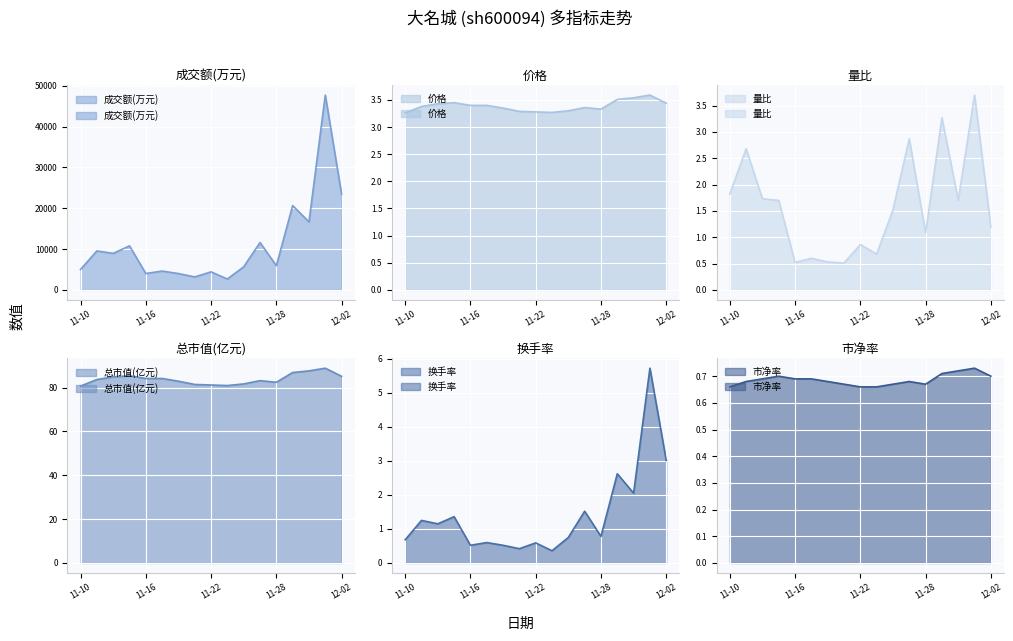

Which series has the largest total across all categories?

成交额(万元)